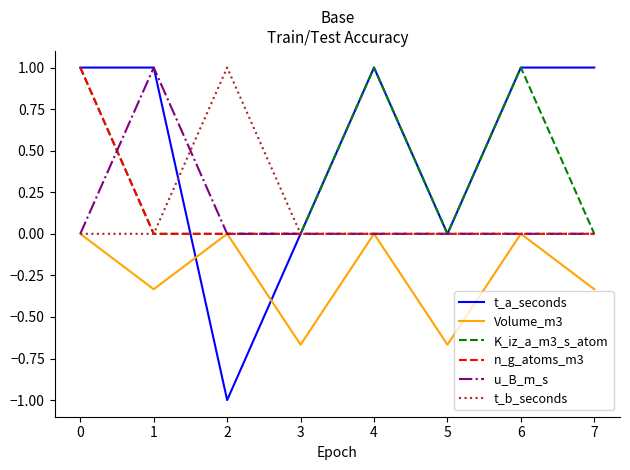

What is the difference between the maximum and minimum values in the K_iz_a_m3_s_atom series?

1.0